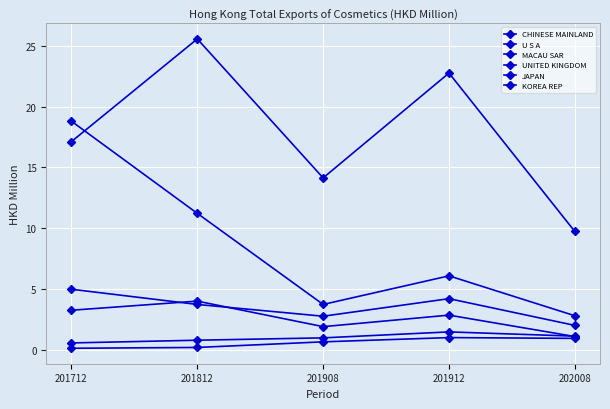

True or false: JAPAN has a value of 0.2 at 201908.

False